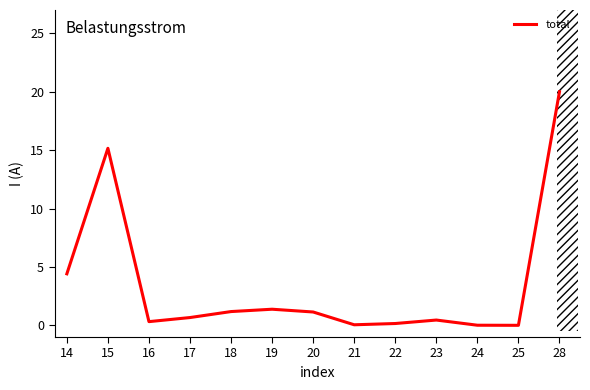

What is the greatest value displayed?

20.0